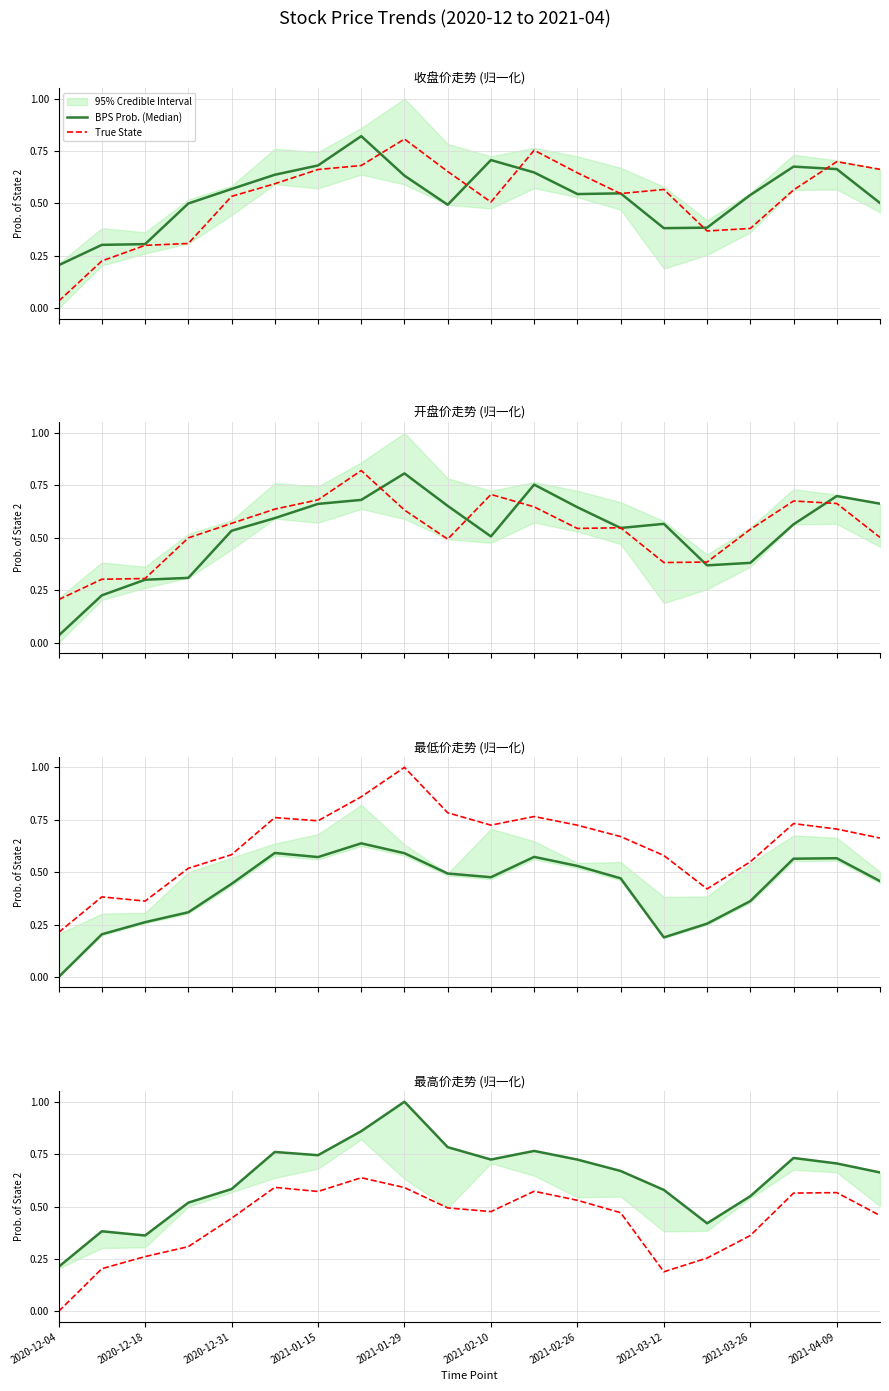

Is it true that True State equals 0.8 at 19?

False